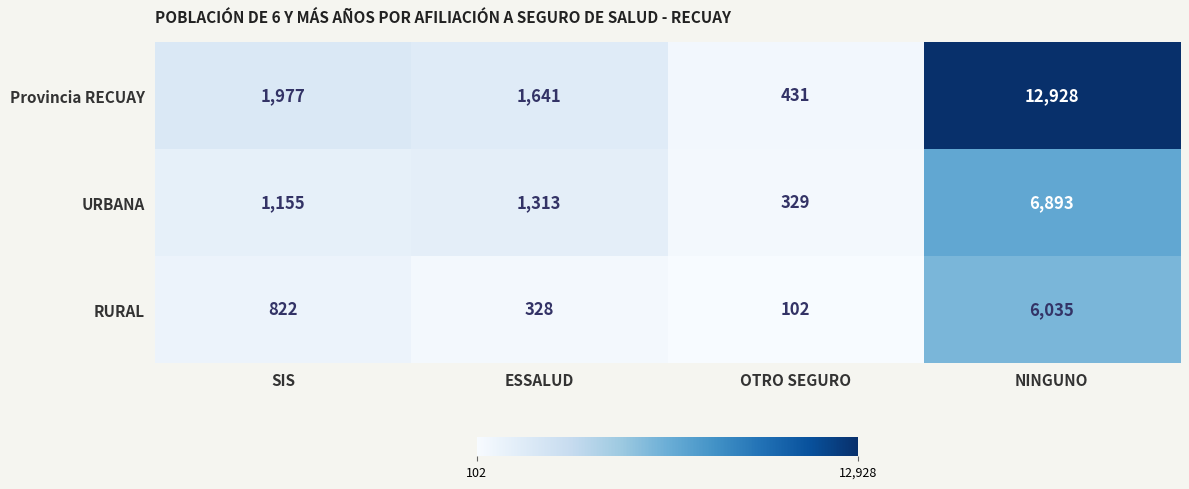

What is the difference between the URBANA values at NINGUNO and SIS?

5738